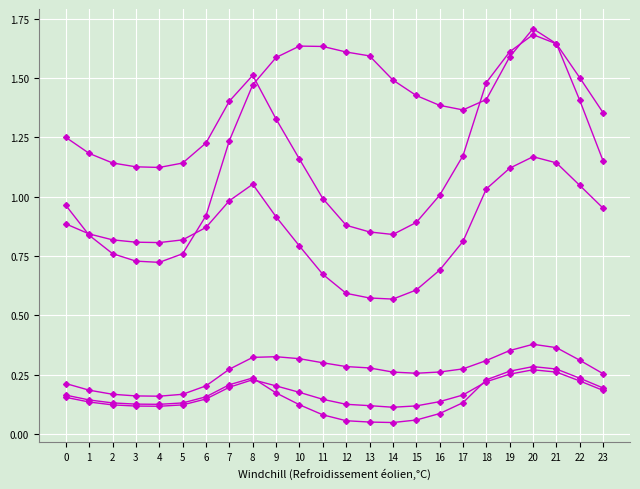

What is the total value across all series at 4?

3.1